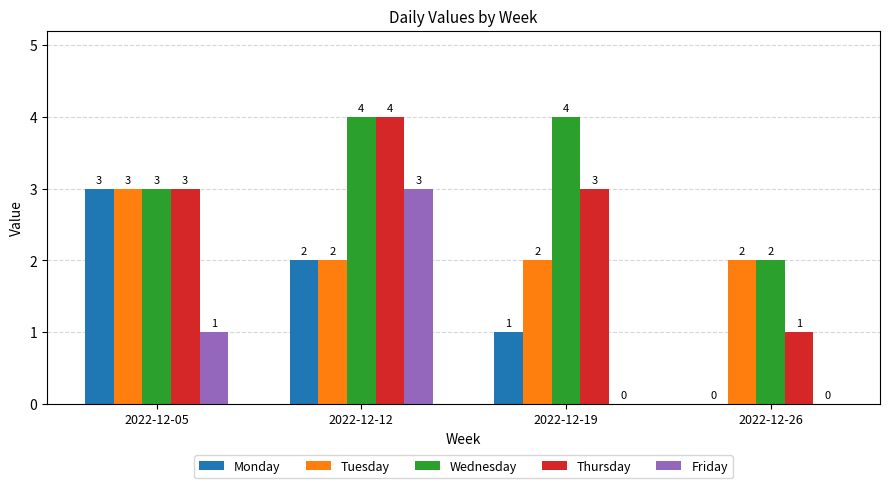

What is the sum of the Tuesday values at 2022-12-19 and 2022-12-12?

4